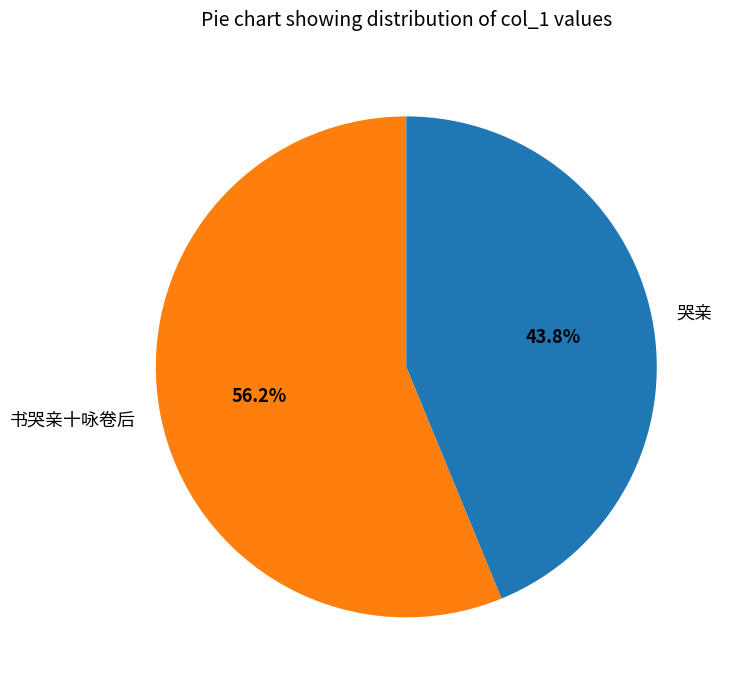

To the nearest percent, what is the combined percentage of 书哭亲十咏卷后 and 哭亲?

100%